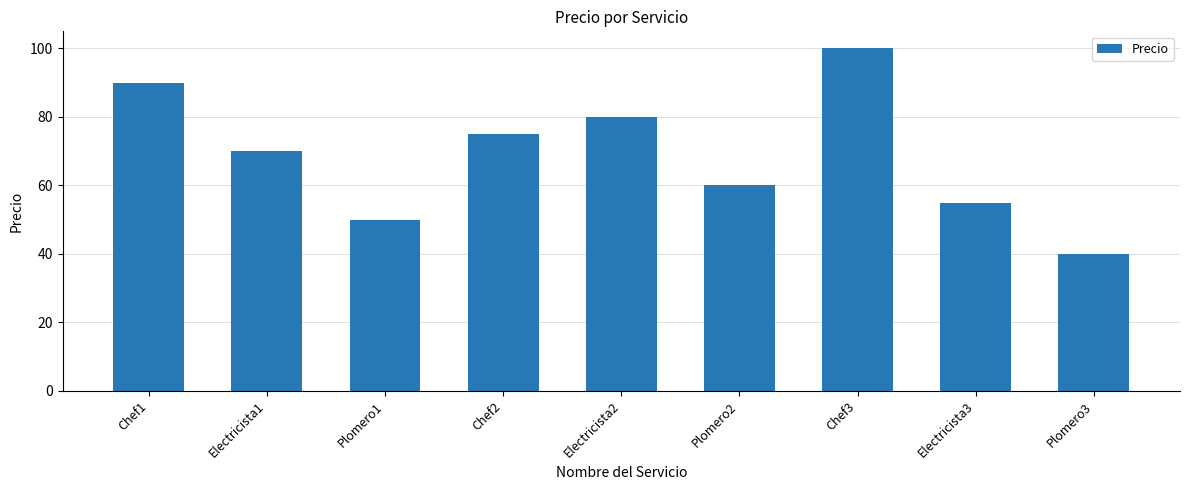

What is the greatest value displayed?

100